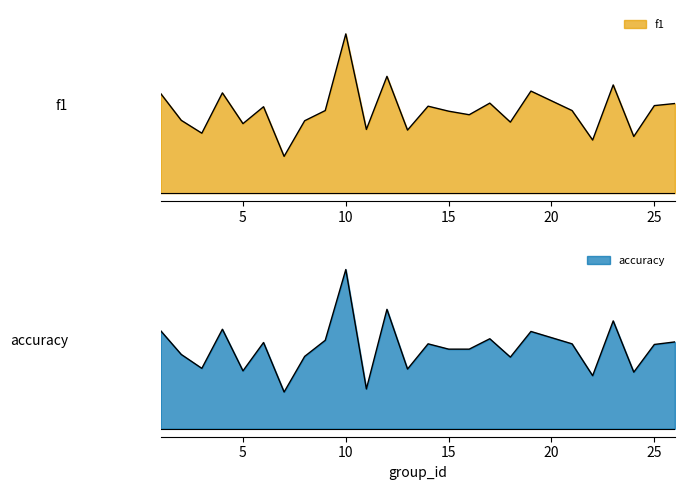

What is the value of the accuracy point at the 16th from the left?

0.5